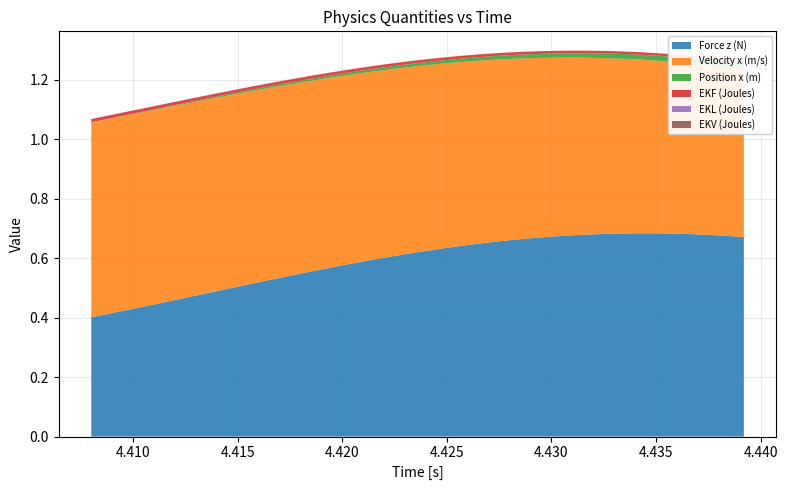

Reading left to right, list all the values displayed in this chart.

Force z (N): 4.408=0.4	4.4088=0.4	4.4096=0.4	4.4104=0.4	4.4112=0.4	4.412=0.5	4.4128=0.5	4.4136=0.5	4.4144=0.5	4.4152=0.5	4.416=0.5	4.4168=0.5	4.4176=0.5	4.4184=0.6	4.4192=0.6	4.42=0.6	4.4208=0.6	4.4216=0.6	4.4224=0.6	4.4232=0.6	4.424=0.6	4.4248=0.6	4.4256=0.6	4.4264=0.6	4.4272=0.7	4.428=0.7	4.4288=0.7	4.4296=0.7	4.4304=0.7	4.4312=0.7	4.432=0.7	4.4328=0.7	4.4336=0.7	4.4344=0.7	4.4352=0.7	4.436=0.7	4.4368=0.7	4.4376=0.7	4.4384=0.7	4.4392=0.7
Velocity x (m/s): 4.408=0.7	4.4088=0.7	4.4096=0.7	4.4104=0.7	4.4112=0.7	4.412=0.7	4.4128=0.7	4.4136=0.7	4.4144=0.6	4.4152=0.6	4.416=0.6	4.4168=0.6	4.4176=0.6	4.4184=0.6	4.4192=0.6	4.42=0.6	4.4208=0.6	4.4216=0.6	4.4224=0.6	4.4232=0.6	4.424=0.6	4.4248=0.6	4.4256=0.6	4.4264=0.6	4.4272=0.6	4.428=0.6	4.4288=0.6	4.4296=0.6	4.4304=0.6	4.4312=0.6	4.432=0.6	4.4328=0.6	4.4336=0.6	4.4344=0.6	4.4352=0.6	4.436=0.6	4.4368=0.6	4.4376=0.6	4.4384=0.6	4.4392=0.6
Position x (m): 4.408=0.0	4.4088=0.0	4.4096=0.0	4.4104=0.0	4.4112=0.0	4.412=0.0	4.4128=0.0	4.4136=0.0	4.4144=0.0	4.4152=0.0	4.416=0.0	4.4168=0.0	4.4176=0.0	4.4184=0.0	4.4192=0.0	4.42=0.0	4.4208=0.0	4.4216=0.0	4.4224=0.0	4.4232=0.0	4.424=0.0	4.4248=0.0	4.4256=0.0	4.4264=0.0	4.4272=0.0	4.428=0.0	4.4288=0.0	4.4296=0.0	4.4304=0.0	4.4312=0.0	4.432=0.0	4.4328=0.0	4.4336=0.0	4.4344=0.0	4.4352=0.0	4.436=0.0	4.4368=0.0	4.4376=0.0	4.4384=0.0	4.4392=0.0
EKF (Joules): 4.408=0.0	4.4088=0.0	4.4096=0.0	4.4104=0.0	4.4112=0.0	4.412=0.0	4.4128=0.0	4.4136=0.0	4.4144=0.0	4.4152=0.0	4.416=0.0	4.4168=0.0	4.4176=0.0	4.4184=0.0	4.4192=0.0	4.42=0.0	4.4208=0.0	4.4216=0.0	4.4224=0.0	4.4232=0.0	4.424=0.0	4.4248=0.0	4.4256=0.0	4.4264=0.0	4.4272=0.0	4.428=0.0	4.4288=0.0	4.4296=0.0	4.4304=0.0	4.4312=0.0	4.432=0.0	4.4328=0.0	4.4336=0.0	4.4344=0.0	4.4352=0.0	4.436=0.0	4.4368=0.0	4.4376=0.0	4.4384=0.0	4.4392=0.0
EKL (Joules): 4.408=0.0	4.4088=0.0	4.4096=0.0	4.4104=0.0	4.4112=0.0	4.412=0.0	4.4128=0.0	4.4136=0.0	4.4144=0.0	4.4152=0.0	4.416=0.0	4.4168=0.0	4.4176=0.0	4.4184=0.0	4.4192=0.0	4.42=0.0	4.4208=0.0	4.4216=0.0	4.4224=0.0	4.4232=0.0	4.424=0.0	4.4248=0.0	4.4256=0.0	4.4264=0.0	4.4272=0.0	4.428=0.0	4.4288=0.0	4.4296=0.0	4.4304=0.0	4.4312=0.0	4.432=0.0	4.4328=0.0	4.4336=0.0	4.4344=0.0	4.4352=0.0	4.436=0.0	4.4368=0.0	4.4376=0.0	4.4384=0.0	4.4392=0.0
EKV (Joules): 4.408=0.0	4.4088=0.0	4.4096=0.0	4.4104=0.0	4.4112=0.0	4.412=0.0	4.4128=0.0	4.4136=0.0	4.4144=0.0	4.4152=0.0	4.416=0.0	4.4168=0.0	4.4176=0.0	4.4184=0.0	4.4192=0.0	4.42=0.0	4.4208=0.0	4.4216=0.0	4.4224=0.0	4.4232=0.0	4.424=0.0	4.4248=0.0	4.4256=0.0	4.4264=0.0	4.4272=0.0	4.428=0.0	4.4288=0.0	4.4296=0.0	4.4304=0.0	4.4312=0.0	4.432=0.0	4.4328=0.0	4.4336=0.0	4.4344=0.0	4.4352=0.0	4.436=0.0	4.4368=0.0	4.4376=0.0	4.4384=0.0	4.4392=0.0